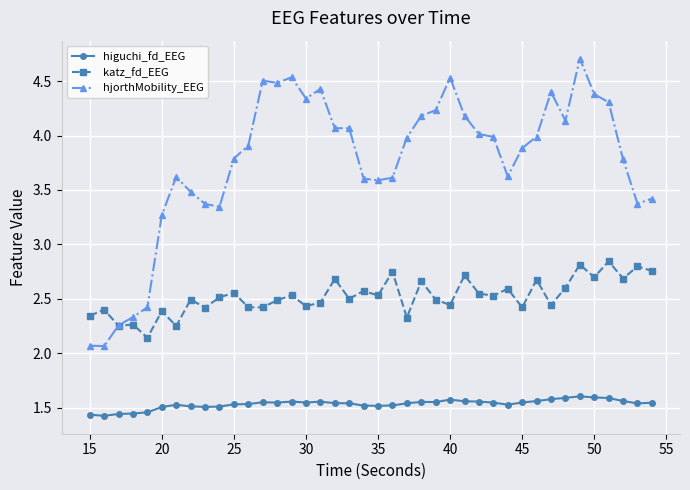

What is the highest value of the hjorthMobility_EEG series?

4.7